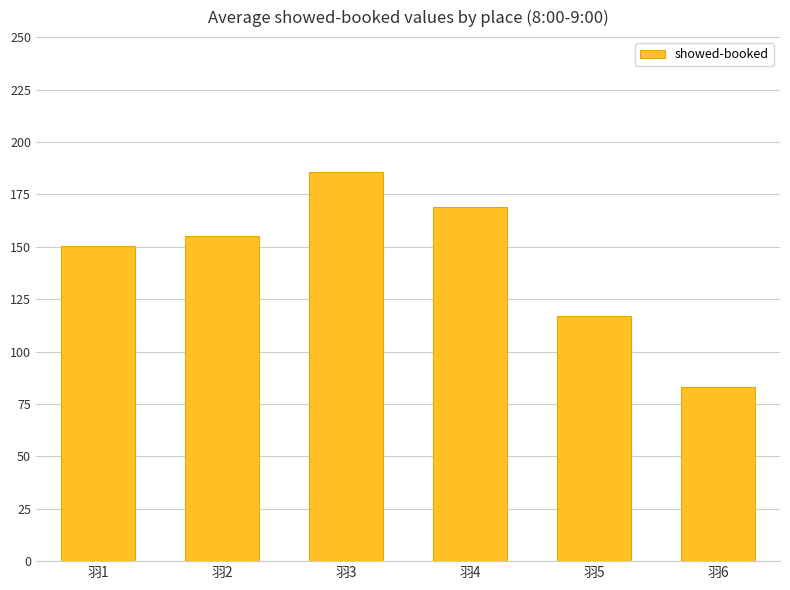

List the labels in order of value, largest first.

羽3, 羽4, 羽2, 羽1, 羽5, 羽6